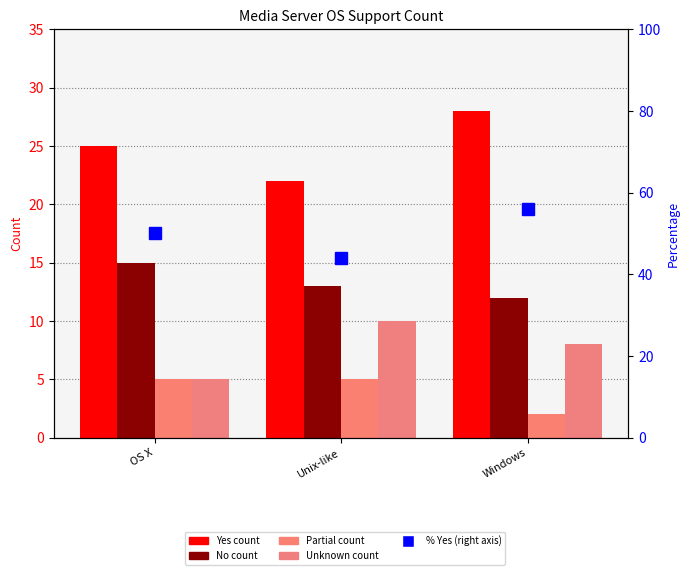

What is the label of the 2nd bar from the right?

Unix-like